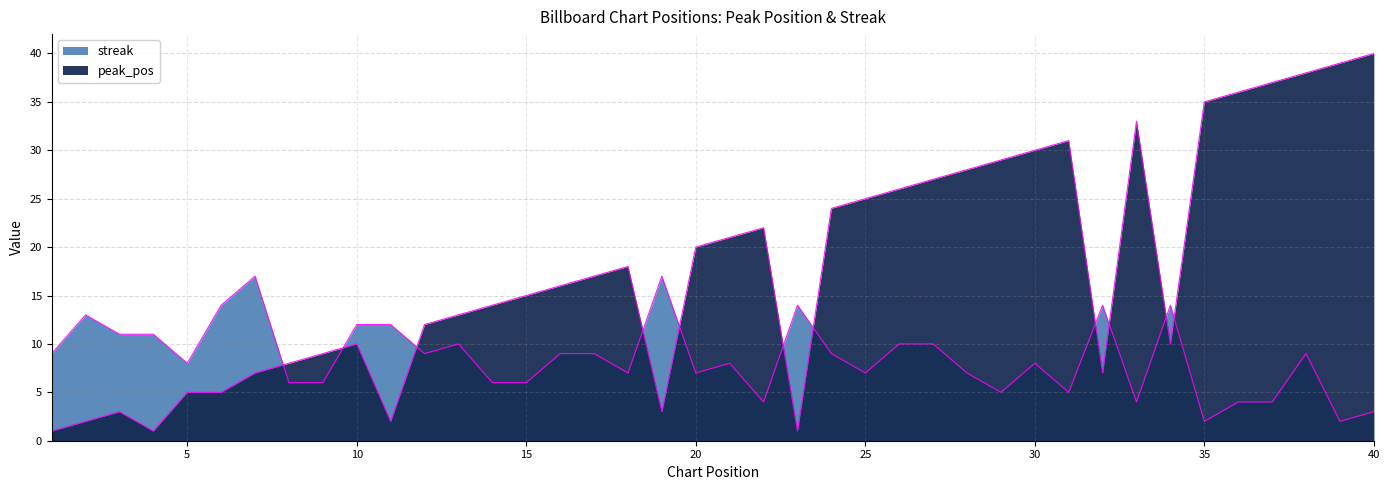

Is it true that peak_pos equals 26 at 38?

False